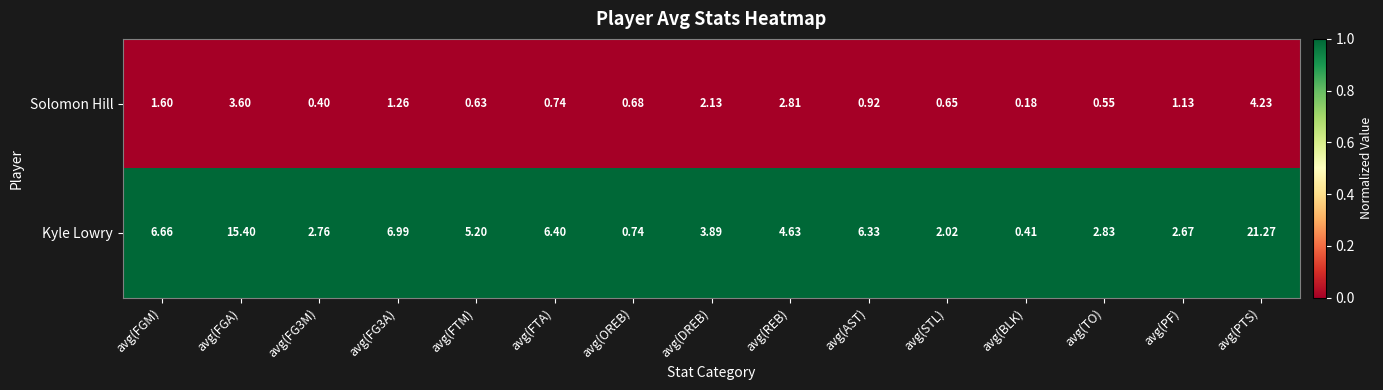

List the series in order of their overall mean, highest first.

Kyle Lowry, Solomon Hill